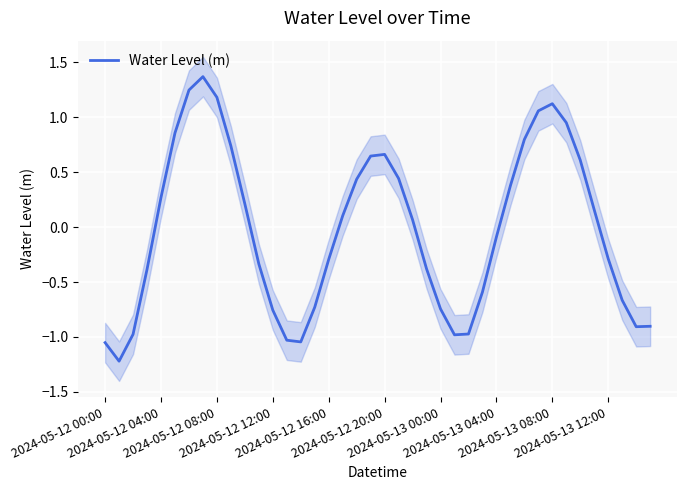

What position from the left is 29?

30